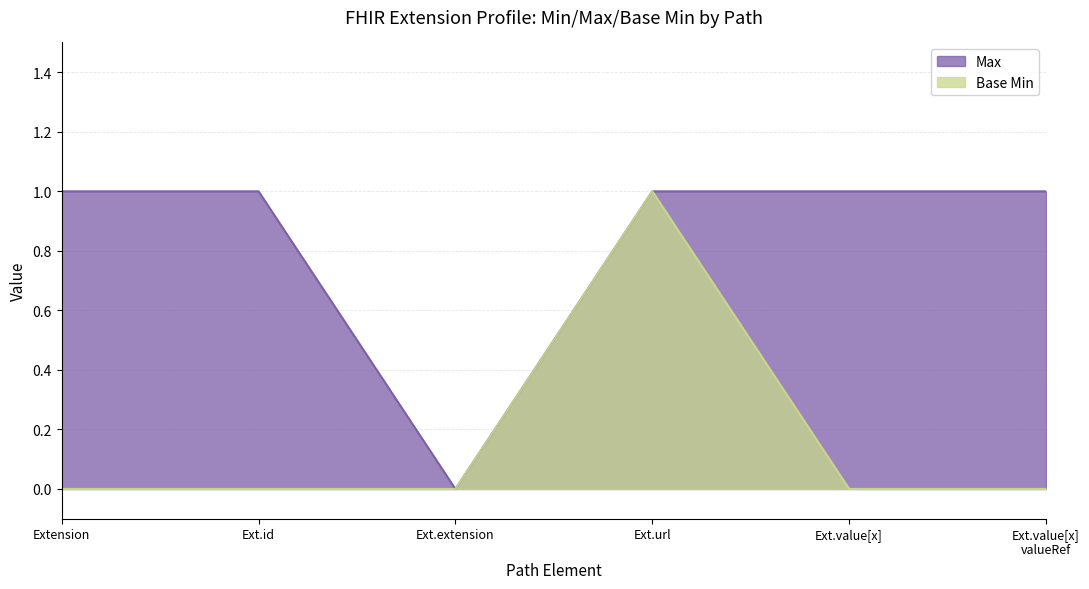

Which series changed the most between Ext.id and Ext.extension?

Max